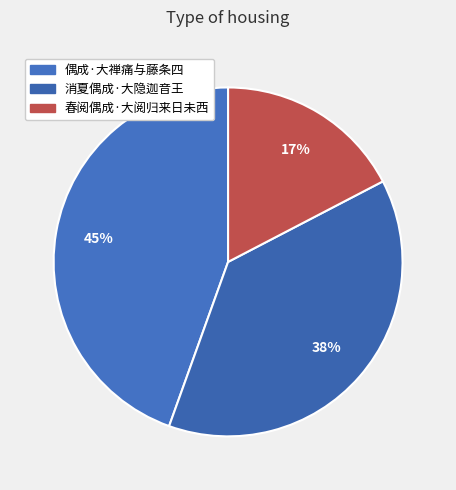

Is 偶成·大禅痛与藤条四 the majority of the pie?

No